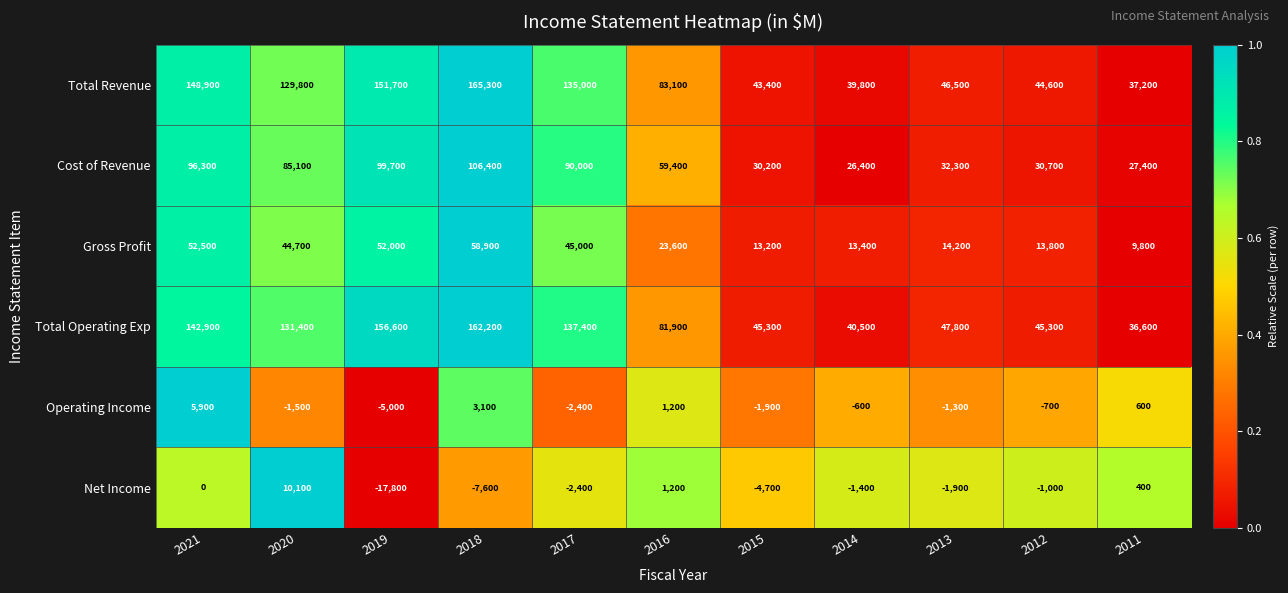

What is the sum of all Total Operating Exp values?

1027900